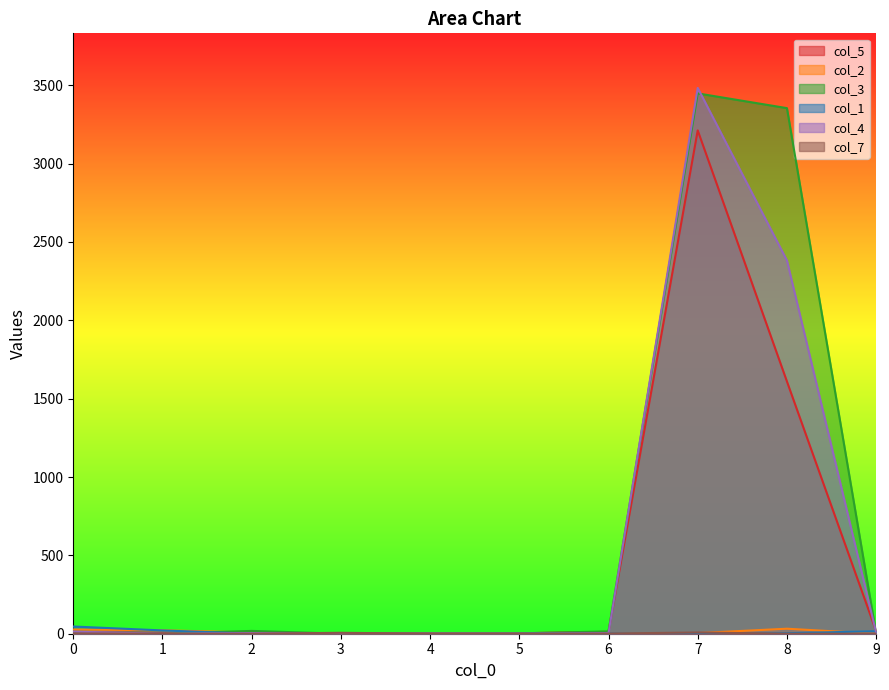

What are all the series names shown in the legend?

col_5, col_2, col_3, col_1, col_4, col_7